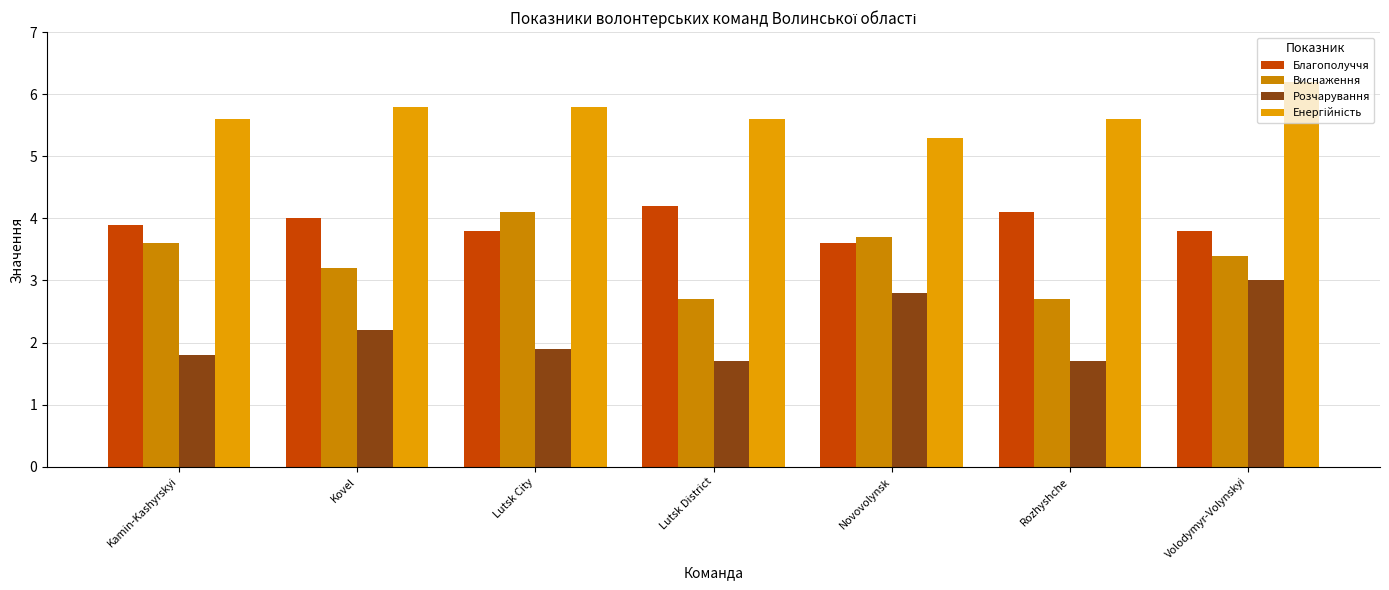

Count the number of categories in the chart.

7